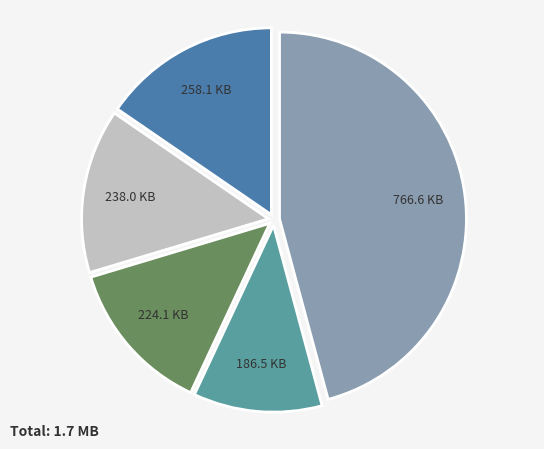

Does any single category account for the majority?

No